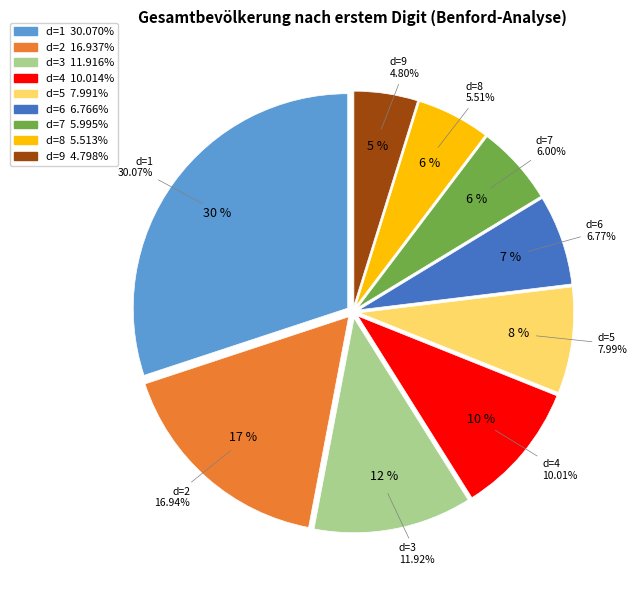

To the nearest percent, what portion does 6 represent?

7%